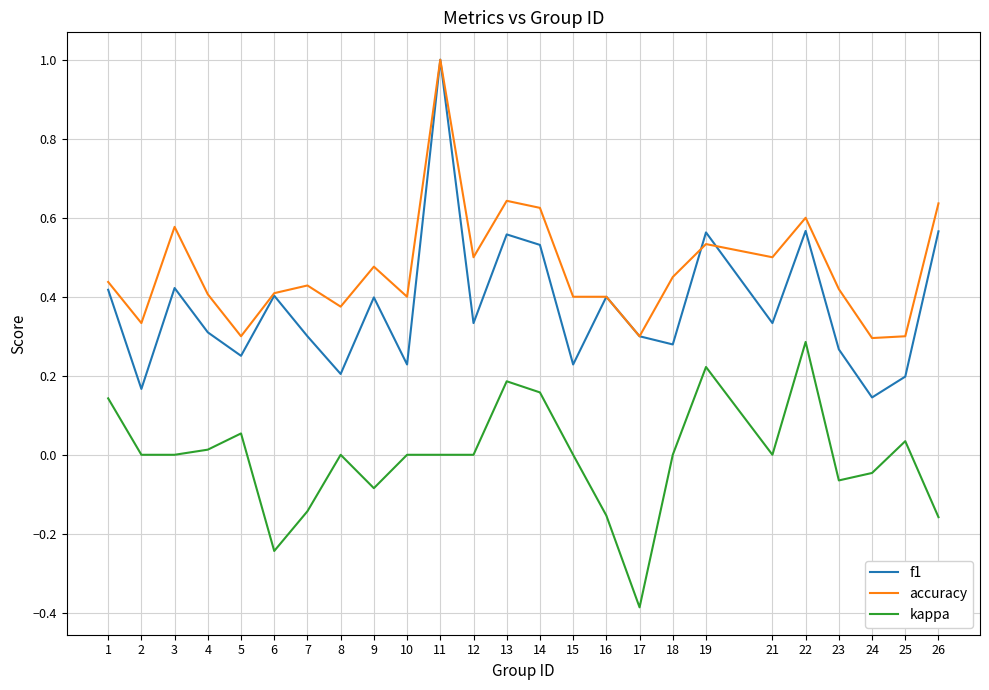

Which category has the lowest value in the kappa series?

17